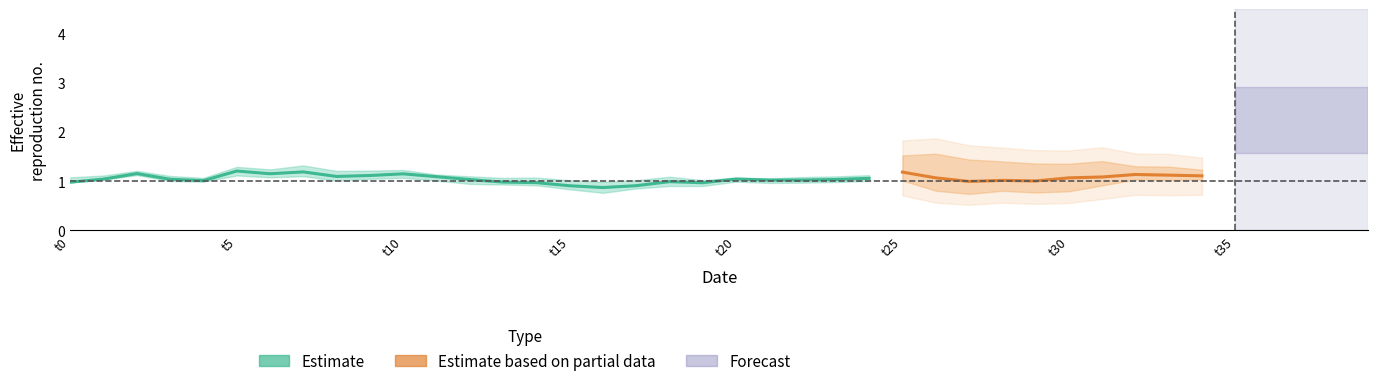

How many lines are shown in the chart?

3